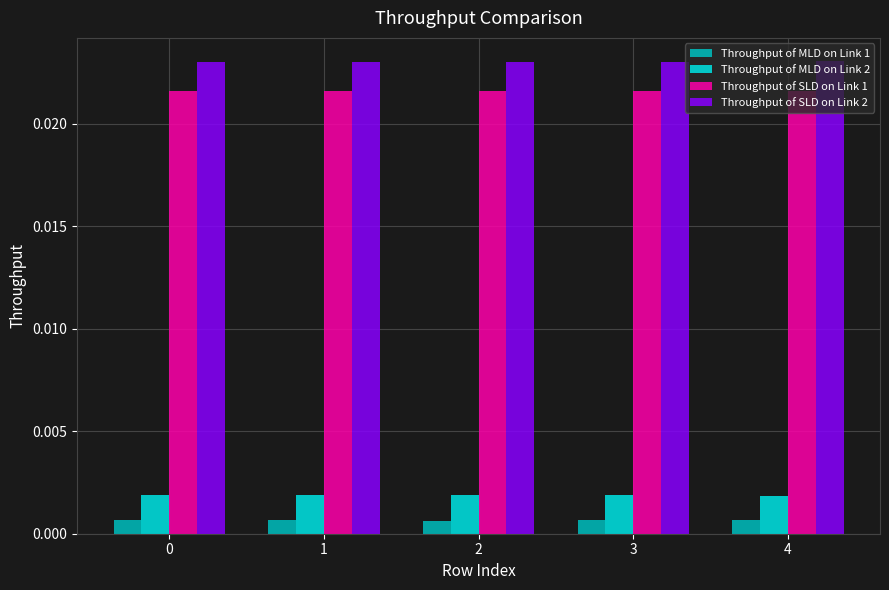

How many Throughput of MLD on Link 2 values are between 0 and 1?

5